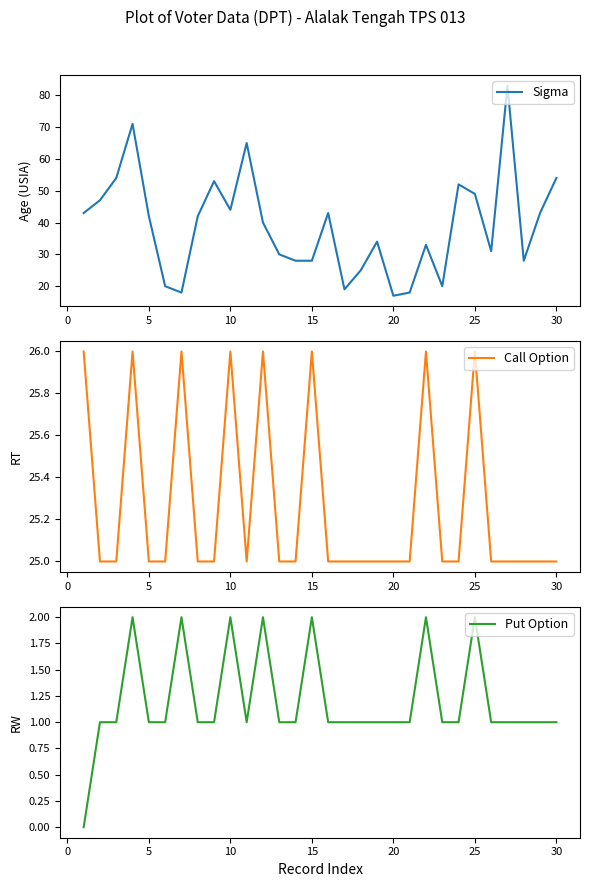

What is the highest value of the Sigma series?

83